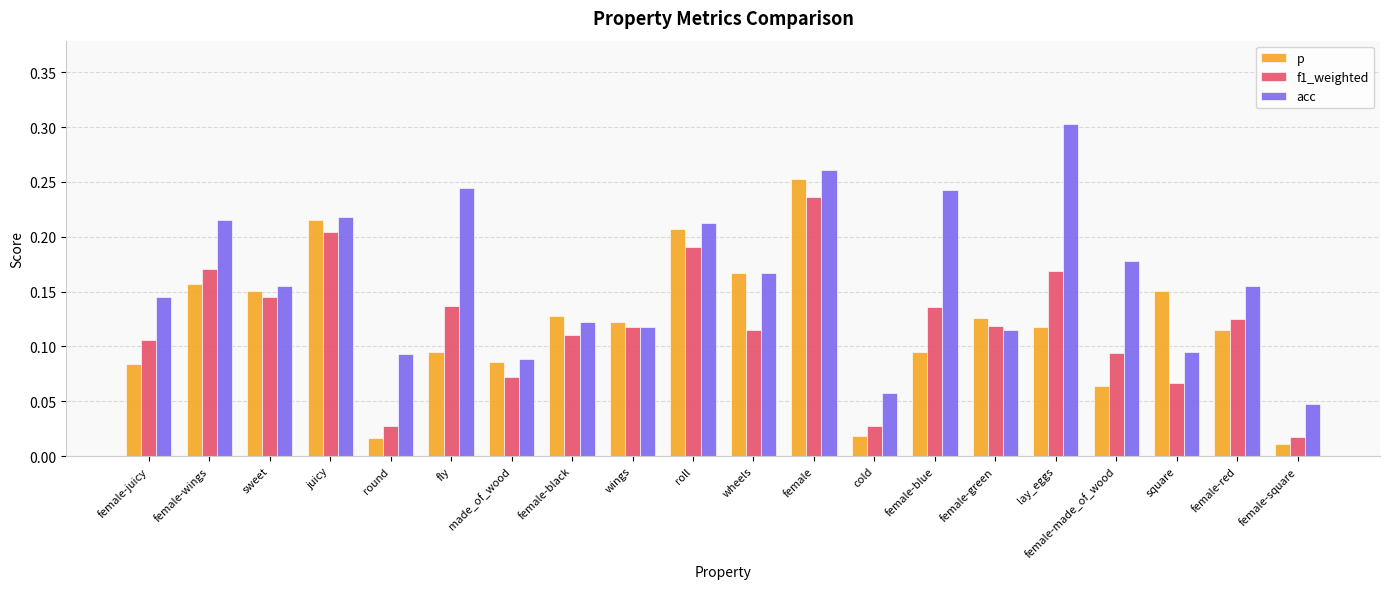

Does the chart contain any negative values?

No